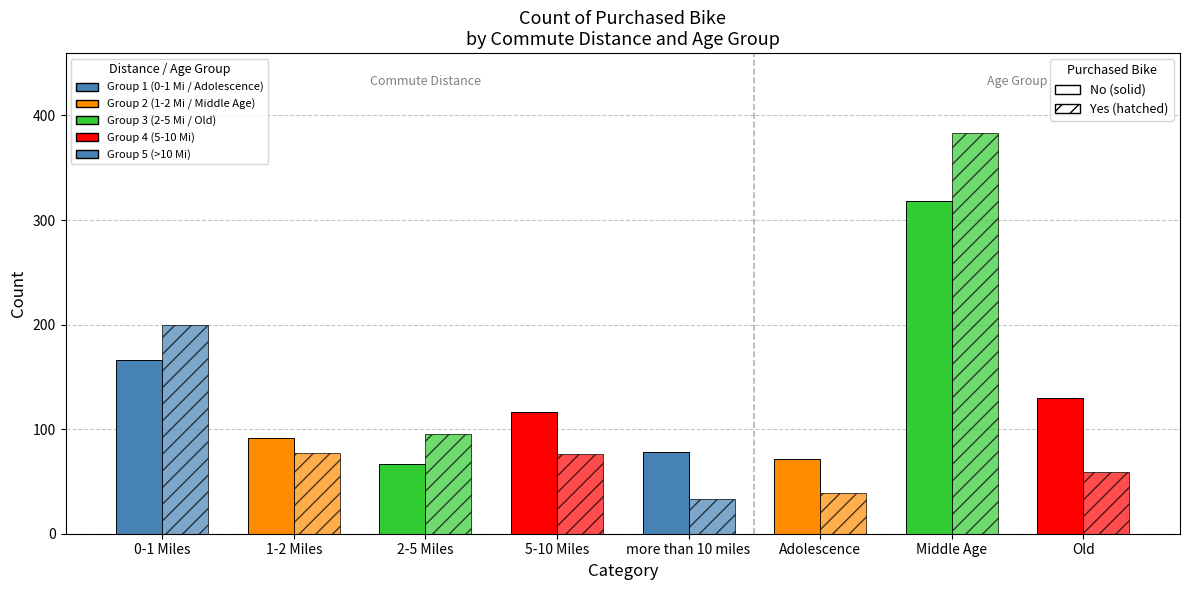

How many bars are there in total?

16